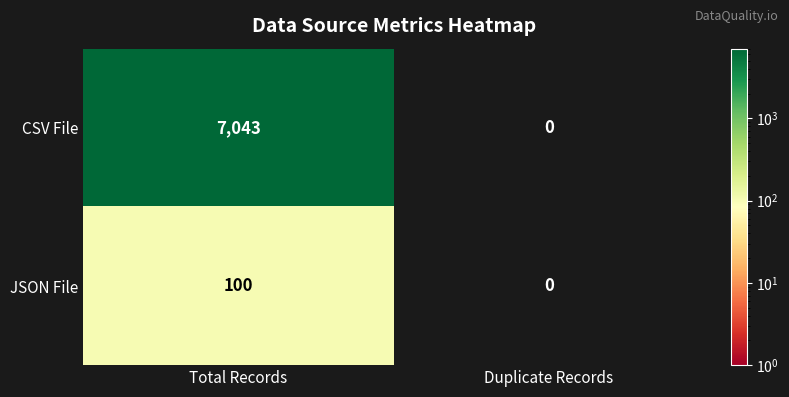

Which series has the largest range (max minus min)?

CSV File